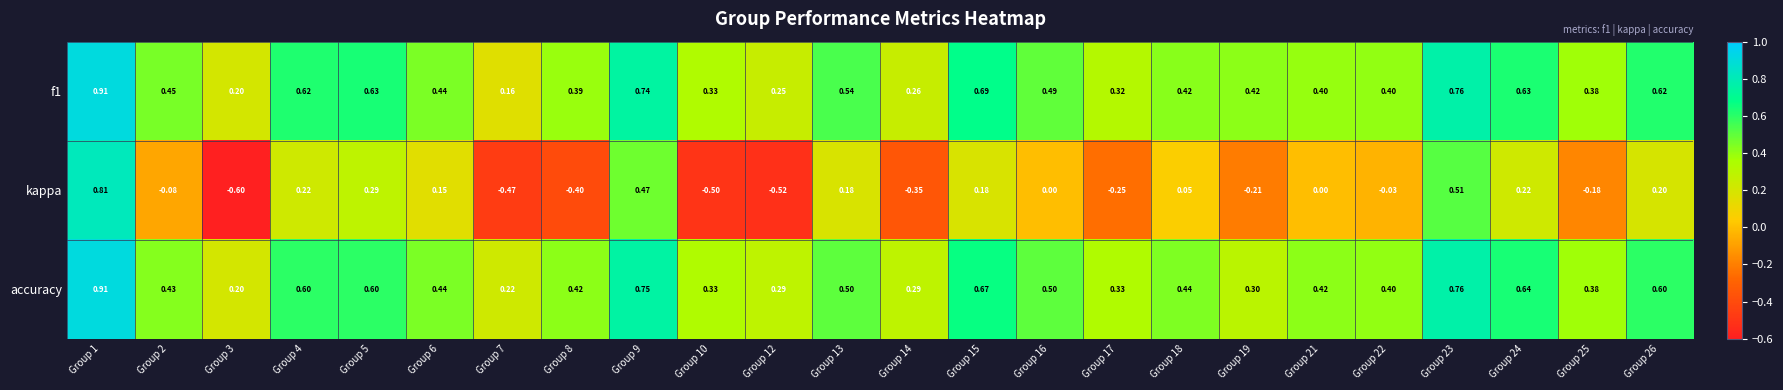

Is the value of accuracy at Group 21 greater than the value of f1 at Group 5?

No